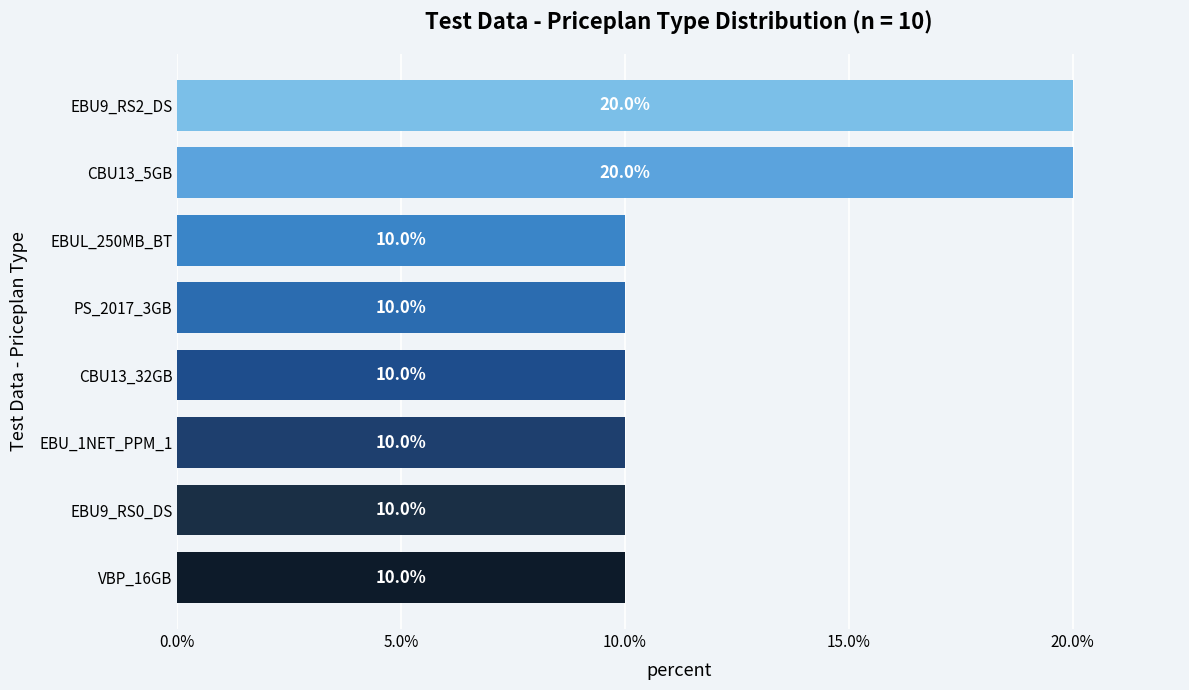

Count the values in the range 10 to 20.

8